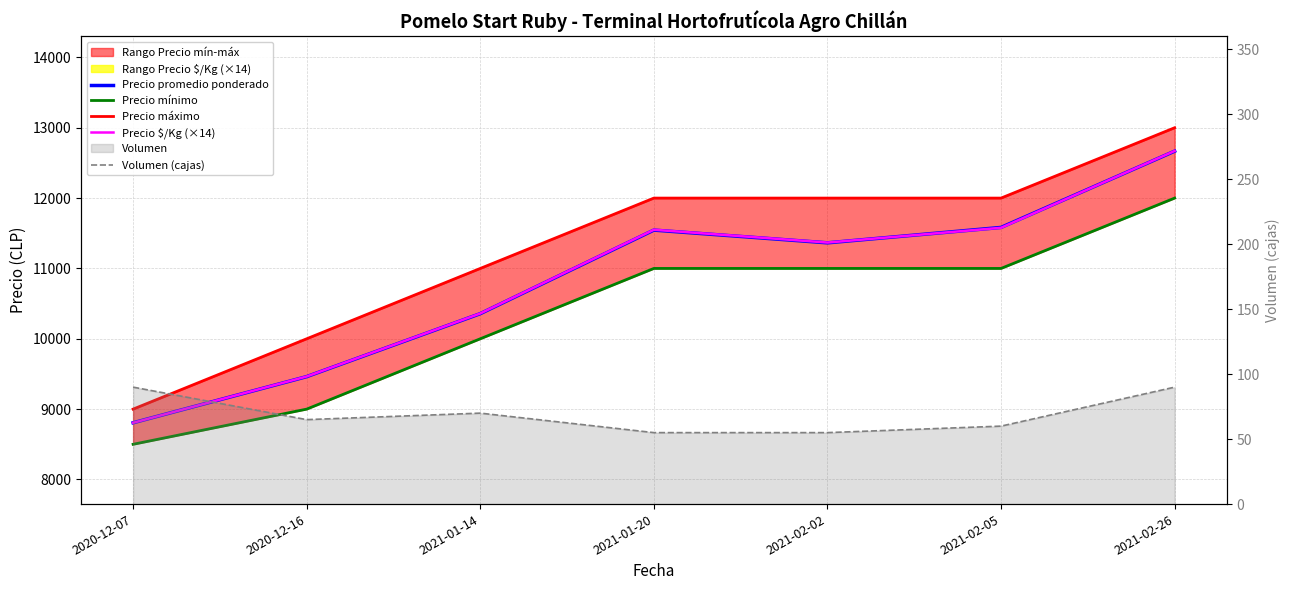

How many data points in Precio mínimo are above 11000?

1